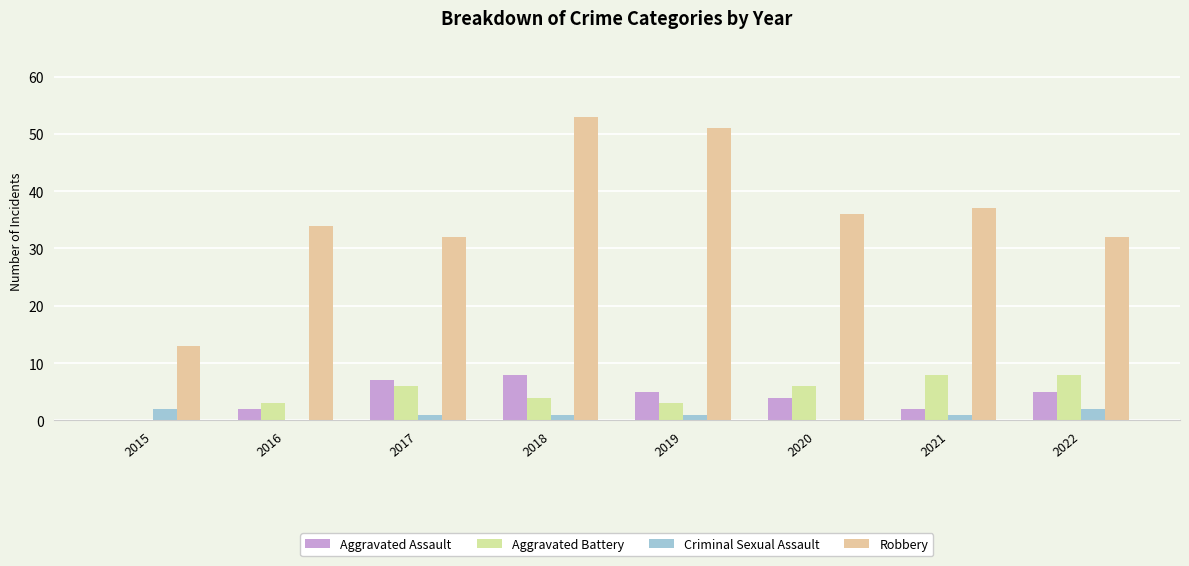

At which category is the sum across all series the highest?

2018